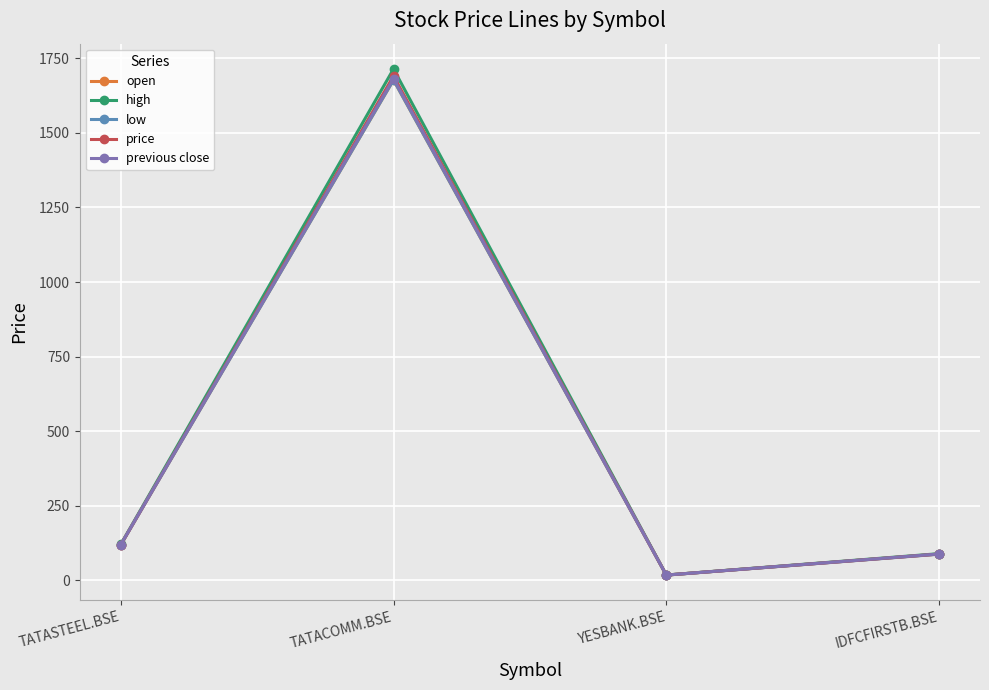

Which series has the widest spread of values?

high